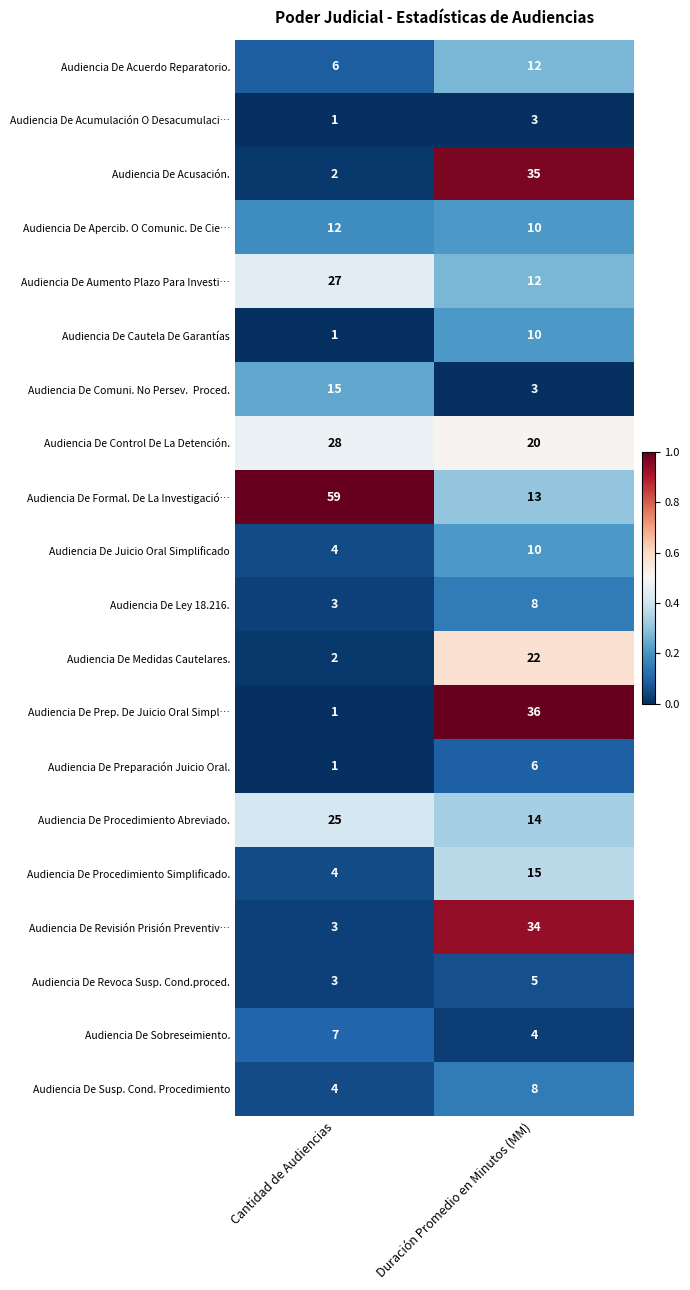

Which series has the largest total across all categories?

Audiencia De Formal. De La Investigació…